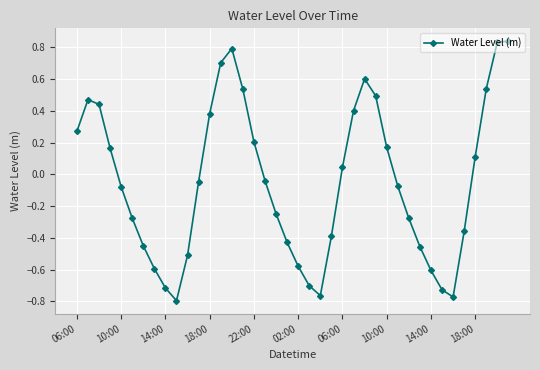

How many points are lower than both their immediate neighbors (excluding endpoints)?

3